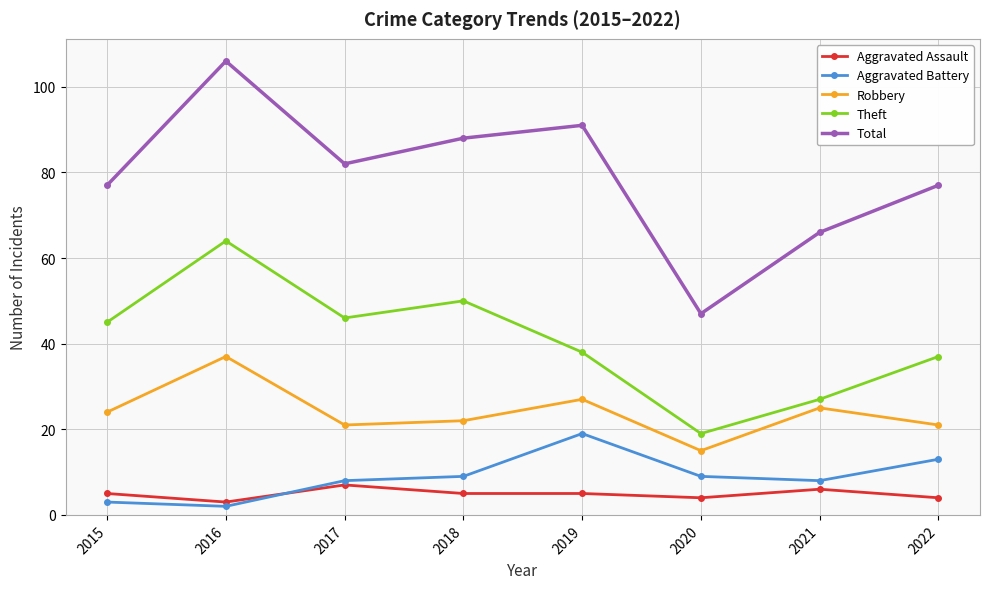

Reading left to right, extract all data points from this chart.

Aggravated Assault: 5	3	7	5	5	4	6	4
Aggravated Battery: 3	2	8	9	19	9	8	13
Robbery: 24	37	21	22	27	15	25	21
Theft: 45	64	46	50	38	19	27	37
Total: 77	106	82	88	91	47	66	77